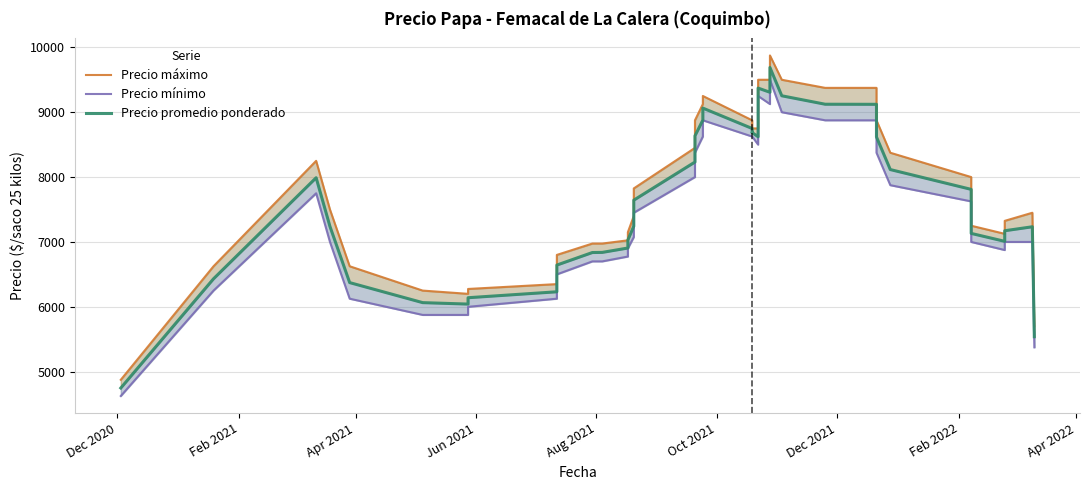

True or false: Precio máximo and Precio promedio ponderado cross at least once.

False